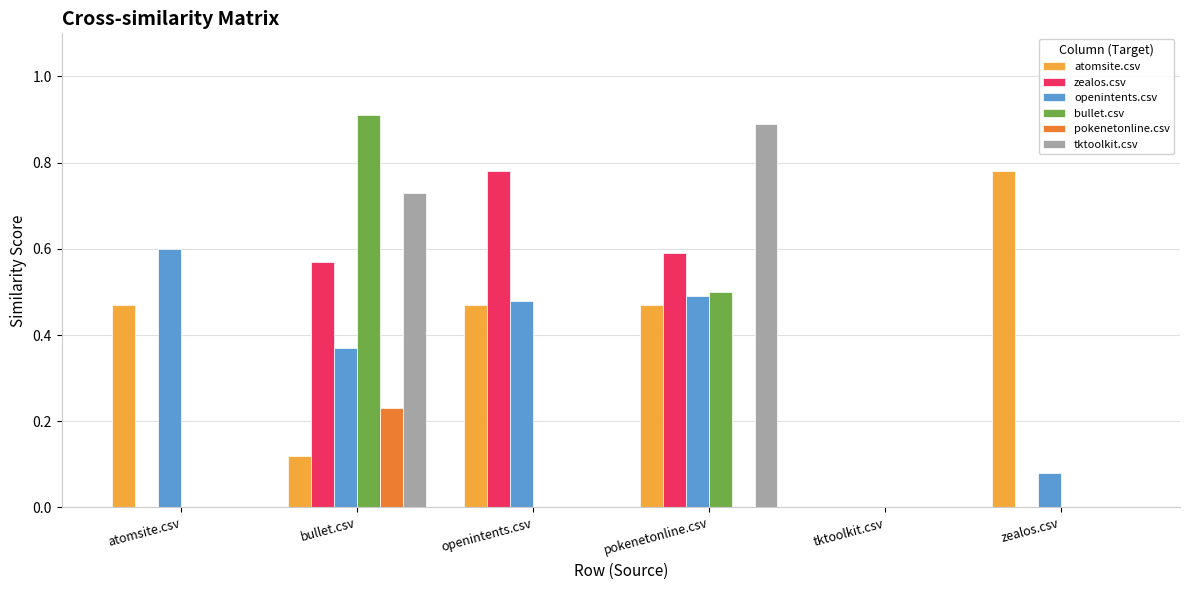

The value of zealos.csv at tktoolkit.csv is -0.5. True or false?

False